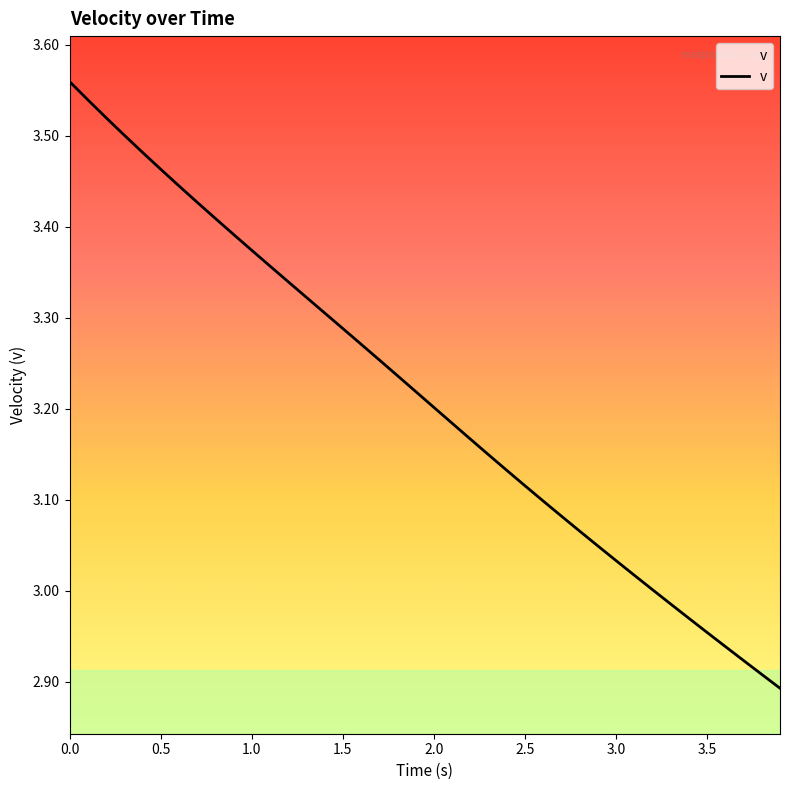

List the labels in order of value, smallest first.

3.9, 3.8, 3.7, 3.6, 3.5, 3.4, 3.3, 3.2, 3.1, 3.0, 2.9, 2.8, 2.7, 2.6, 2.5, 2.4, 2.3, 2.2, 2.1, 2.0, 1.9, 1.8, 1.7, 1.6, 1.5, 1.4, 1.3, 1.2, 1.1, 1.0, 0.9, 0.8, 0.7, 0.6, 0.5, 0.4, 0.3, 0.2, 0.1, 0.0